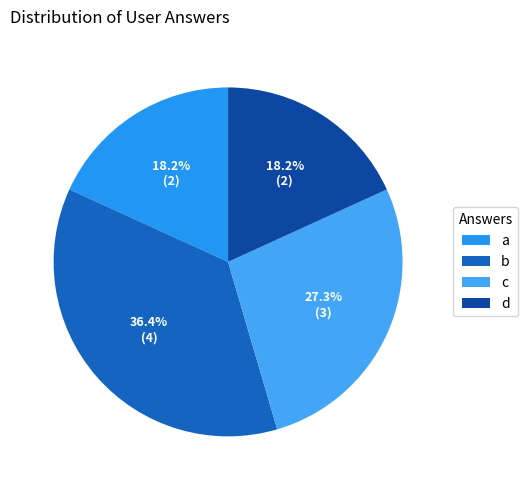

To the nearest percent, what percentage of the pie is d?

18%